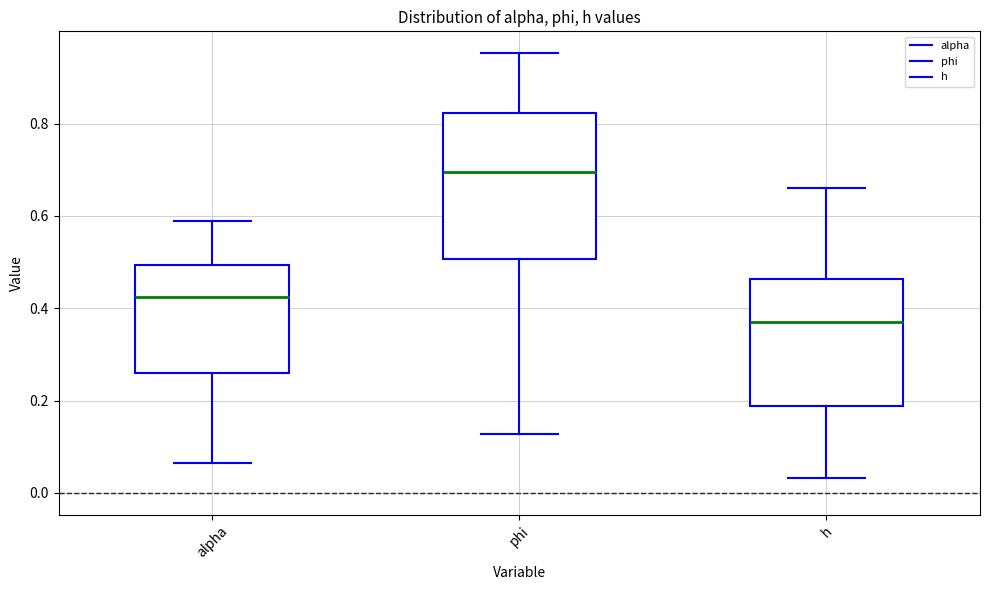

Reading left to right, read every box against the y-axis: the position of its median line, the range the box covers, and the ends of its whiskers. The values are not printed on the chart, so give them approximately, as read against the axis.

alpha: median 0.42, box 0.26 to 0.50, whiskers 0.06 to 0.58
phi: median 0.70, box 0.50 to 0.82, whiskers 0.12 to 0.96
h: median 0.38, box 0.18 to 0.46, whiskers 0.04 to 0.66